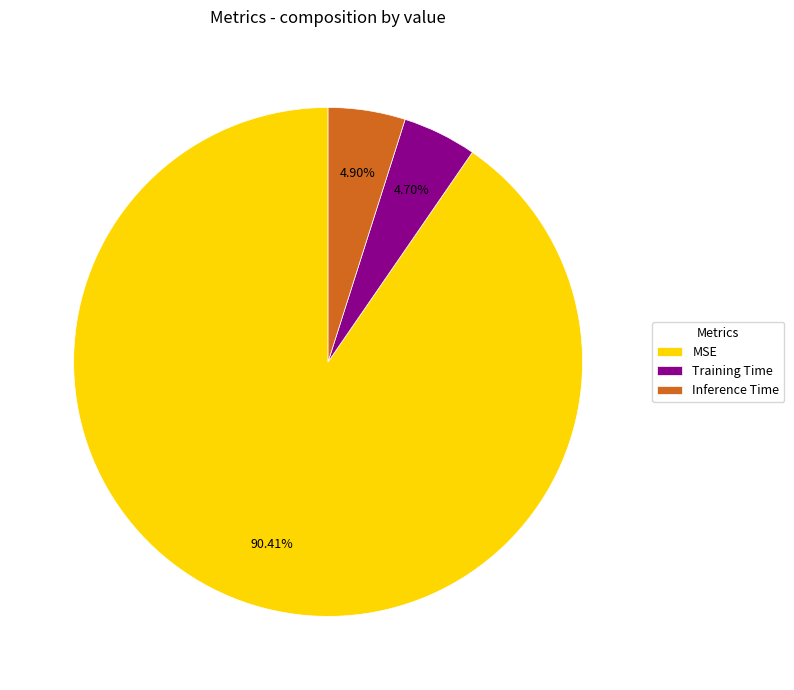

Count the number of slices in the pie.

3